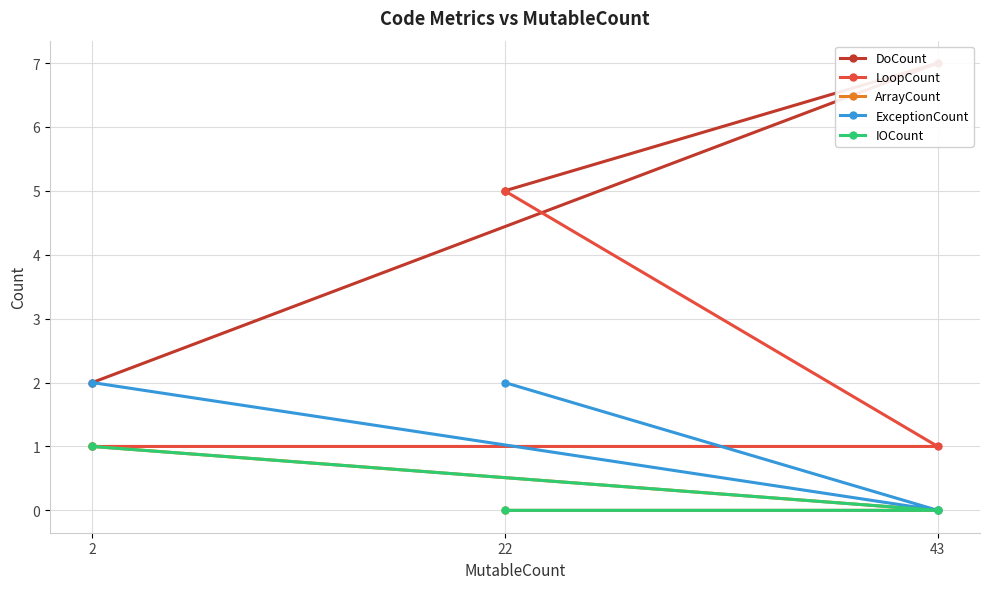

How many lines are shown in the chart?

5